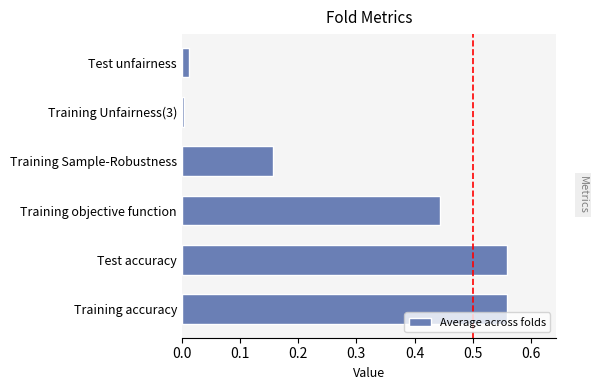

True or false: the data shows 0.2 at Training accuracy.

False